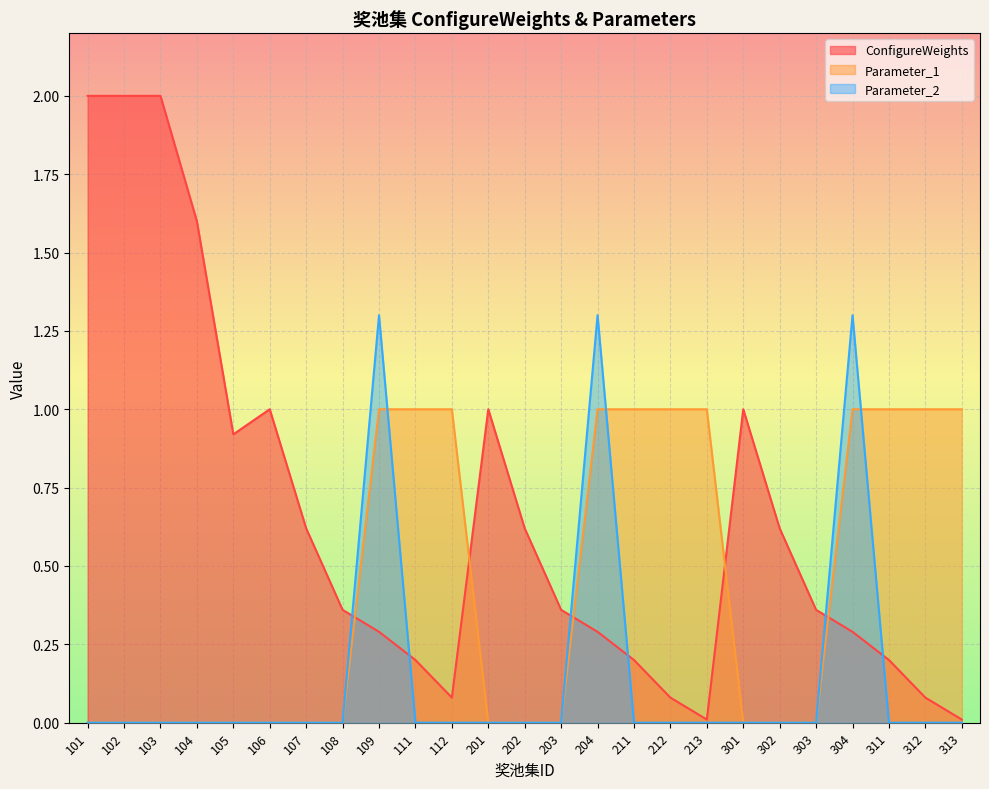

True or false: ConfigureWeights has more than 2 interior local peaks.

True